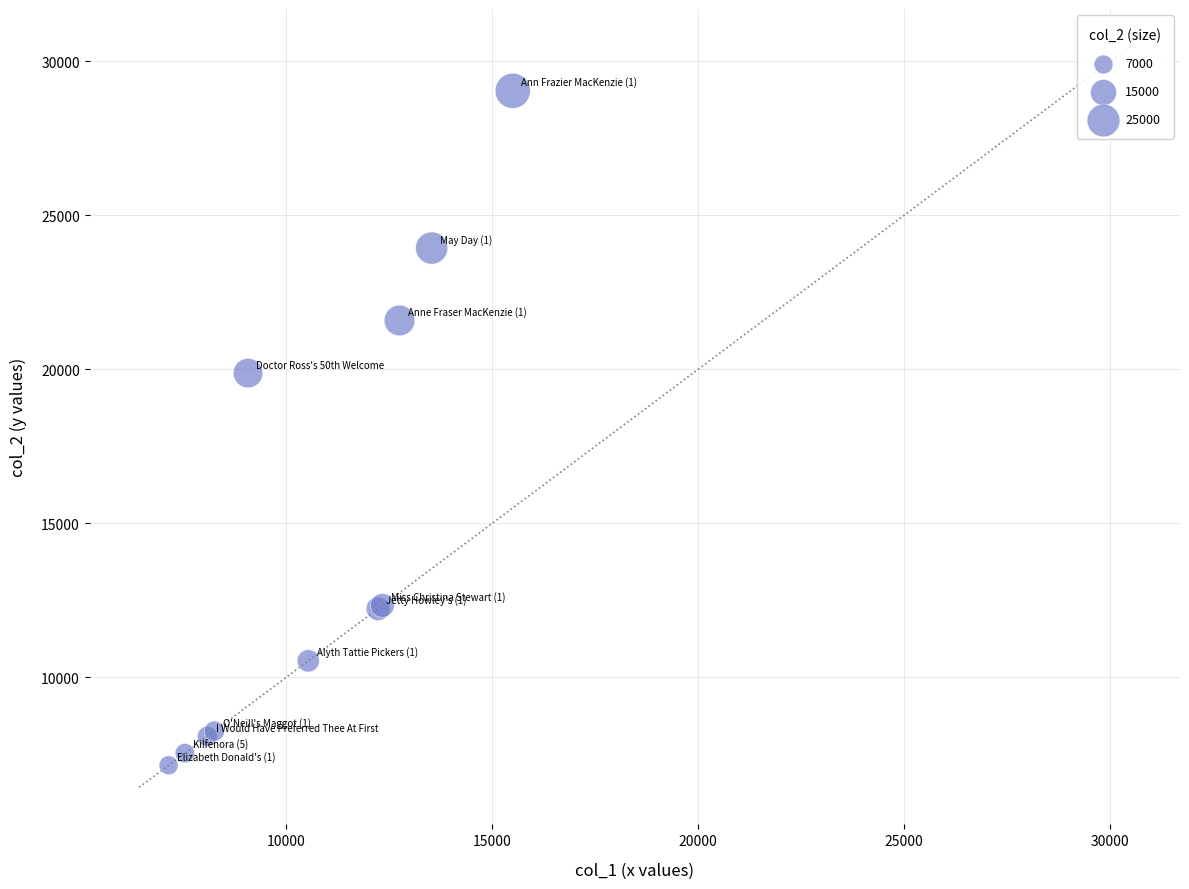

What Y value in the scatter plot is closest to 18095?

19879